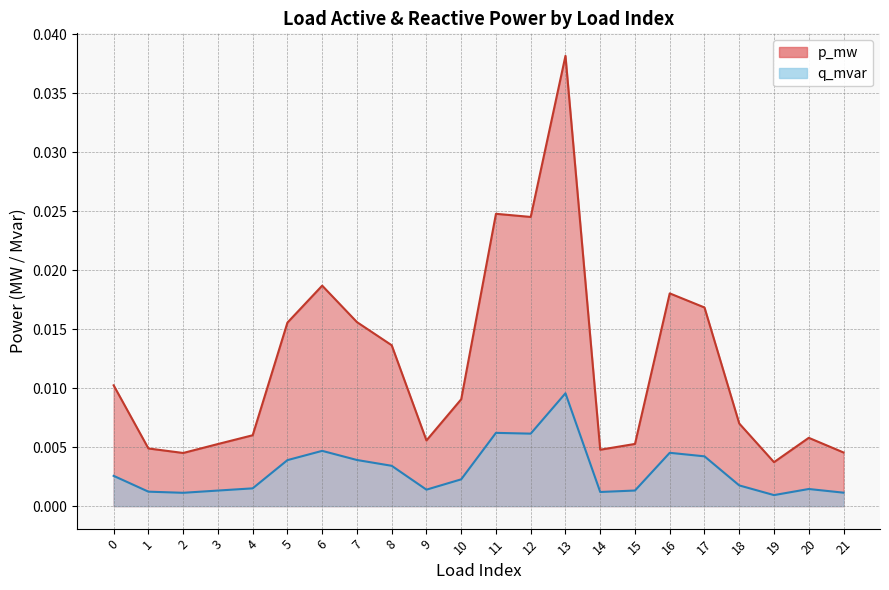

True or false: q_mvar and p_mw intersect in this chart.

False